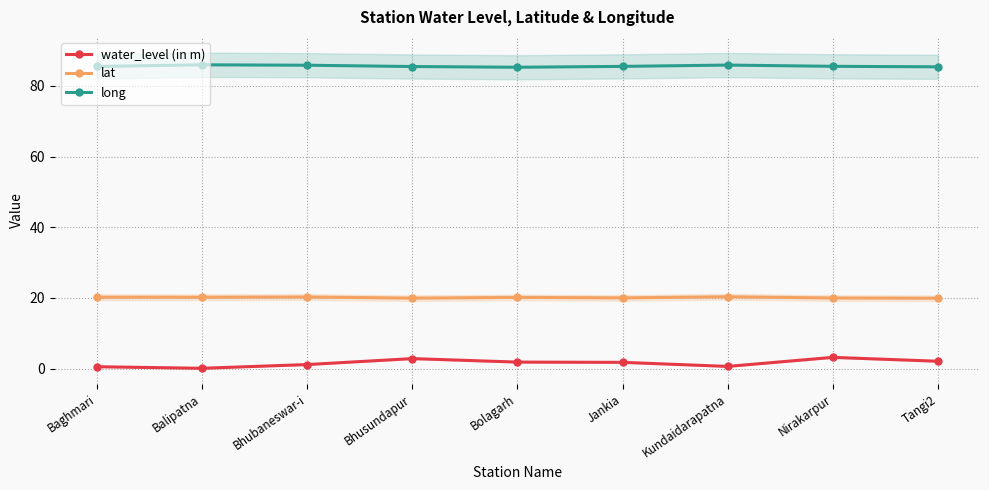

What is the difference between the maximum and minimum values in the water_level (in m) series?

3.1